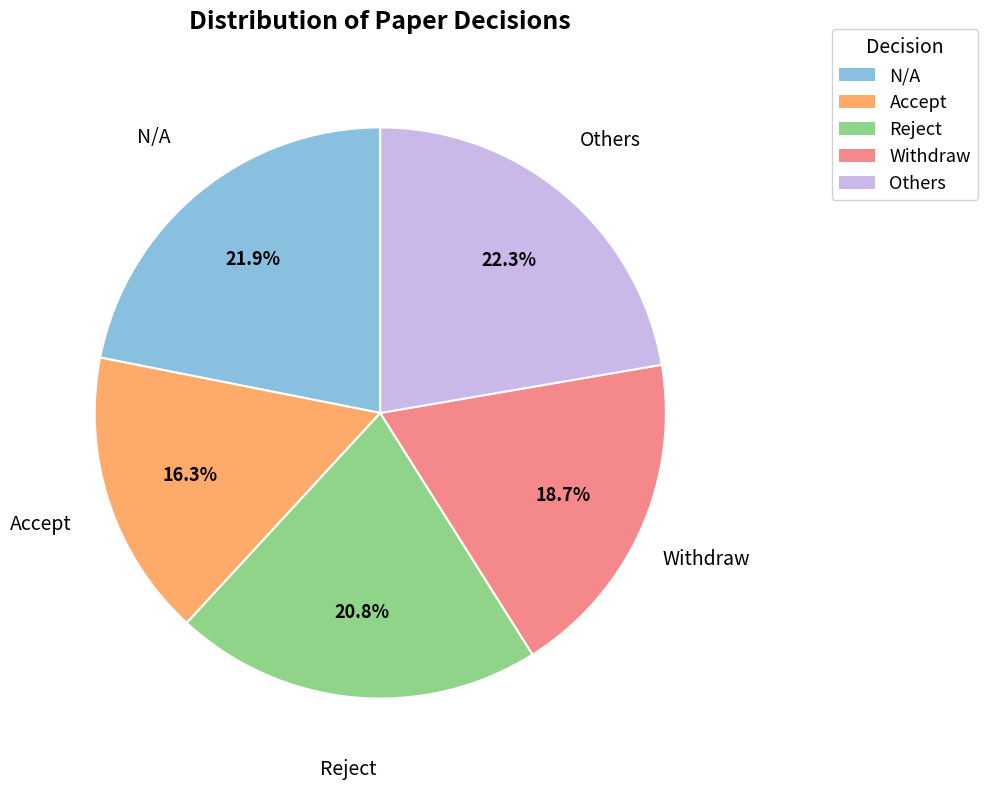

Which has a higher value, N/A or Withdraw?

N/A